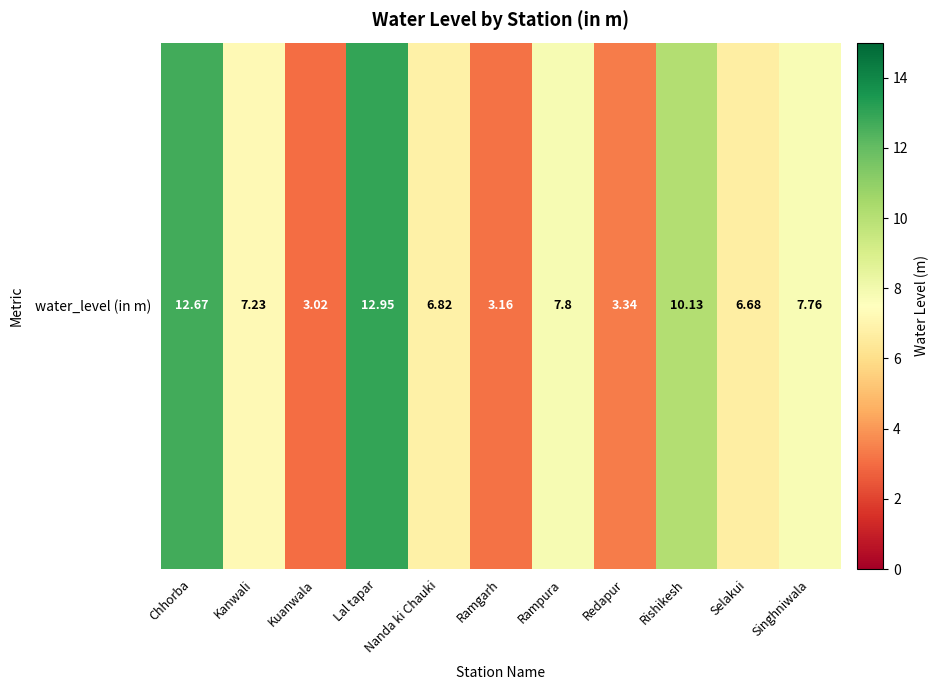

What is the difference between the maximum and second lowest values?

9.8